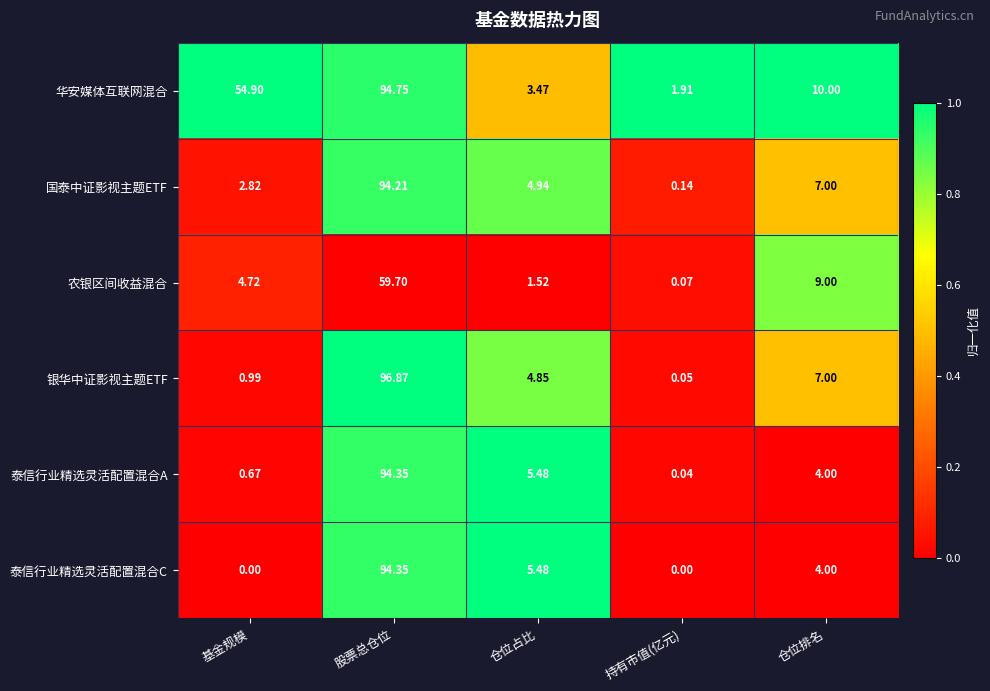

At how many categories does at least one series exceed 0?

5